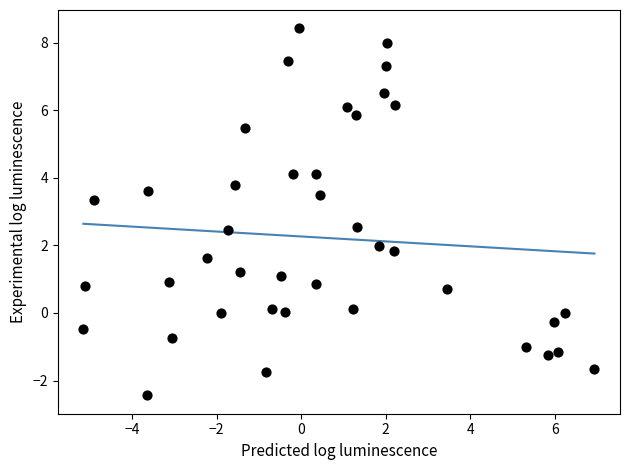

What is the range of X values (max minus min)?

12.1